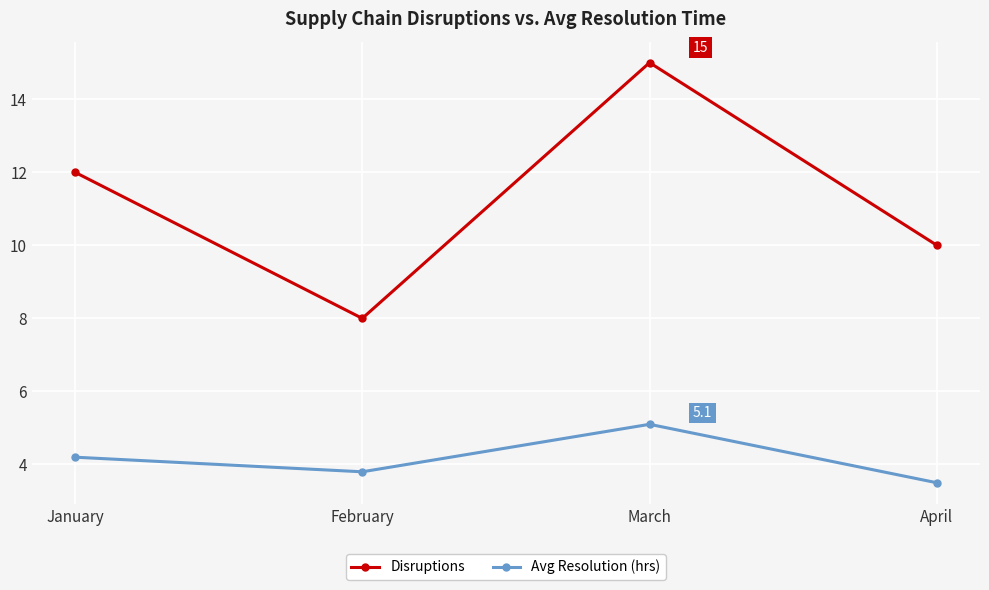

What is the average value of the Avg Resolution (hrs) series?

4.2